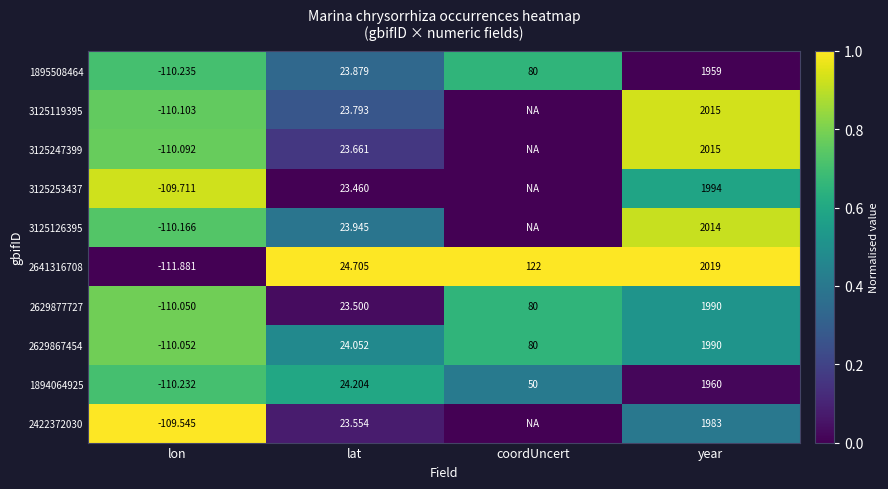

Is the value of 2641316708 at lon greater than the value of 1895508464 at lon?

No